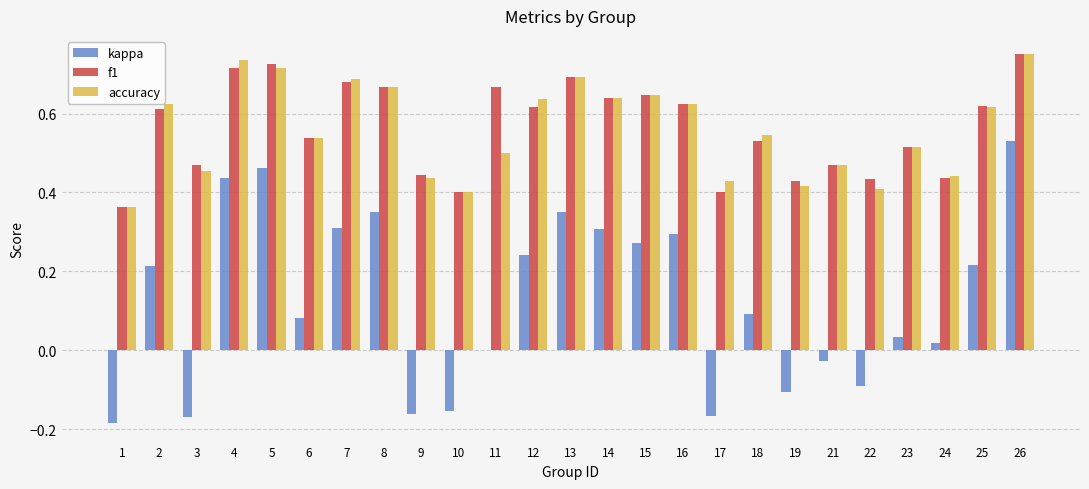

How many groups of bars are there?

25